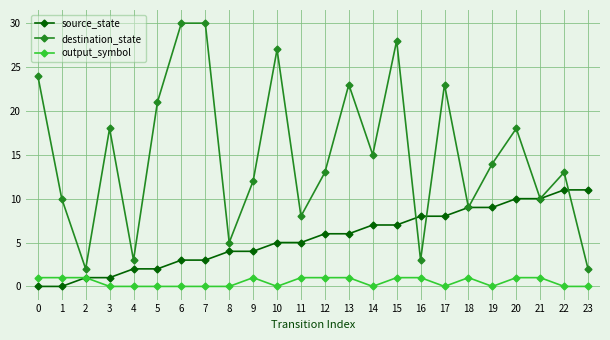

The value of output_symbol at 3 is 0. True or false?

True